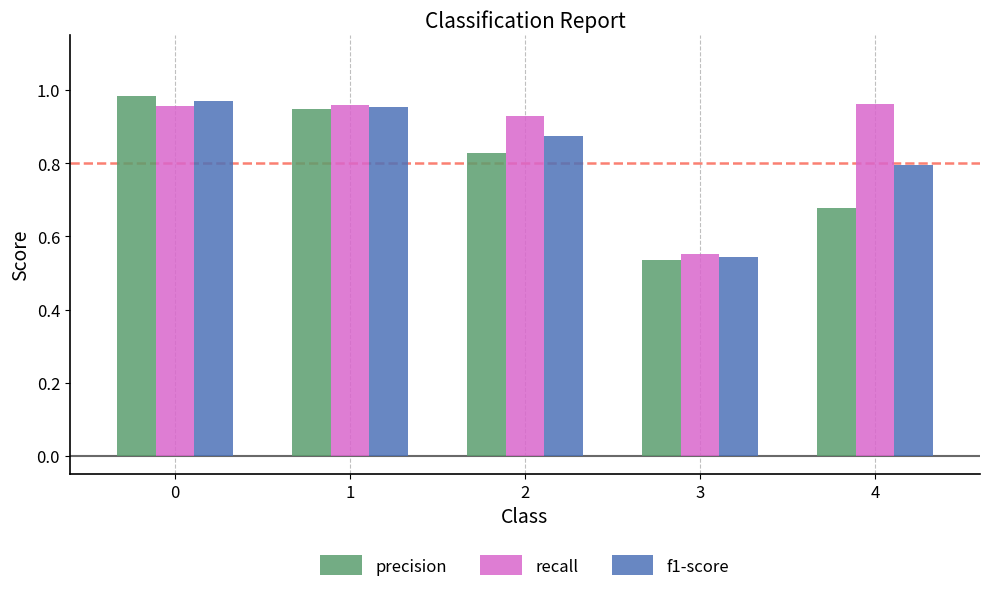

What is the spread (max minus min) of values at 2?

0.1